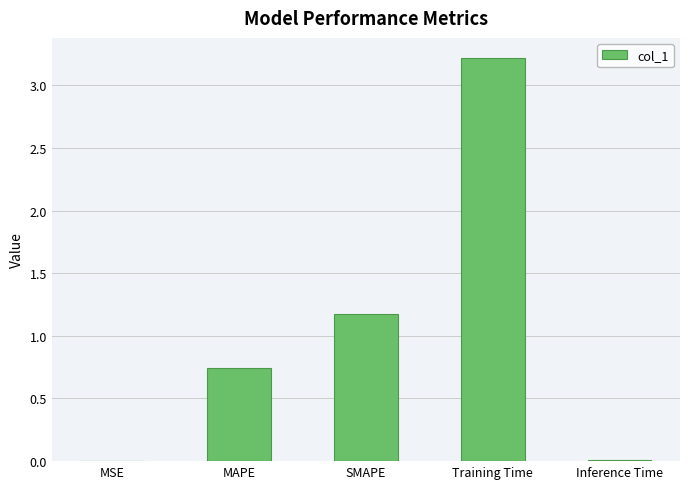

Are the bars grouped side by side (vs. stacked)?

No